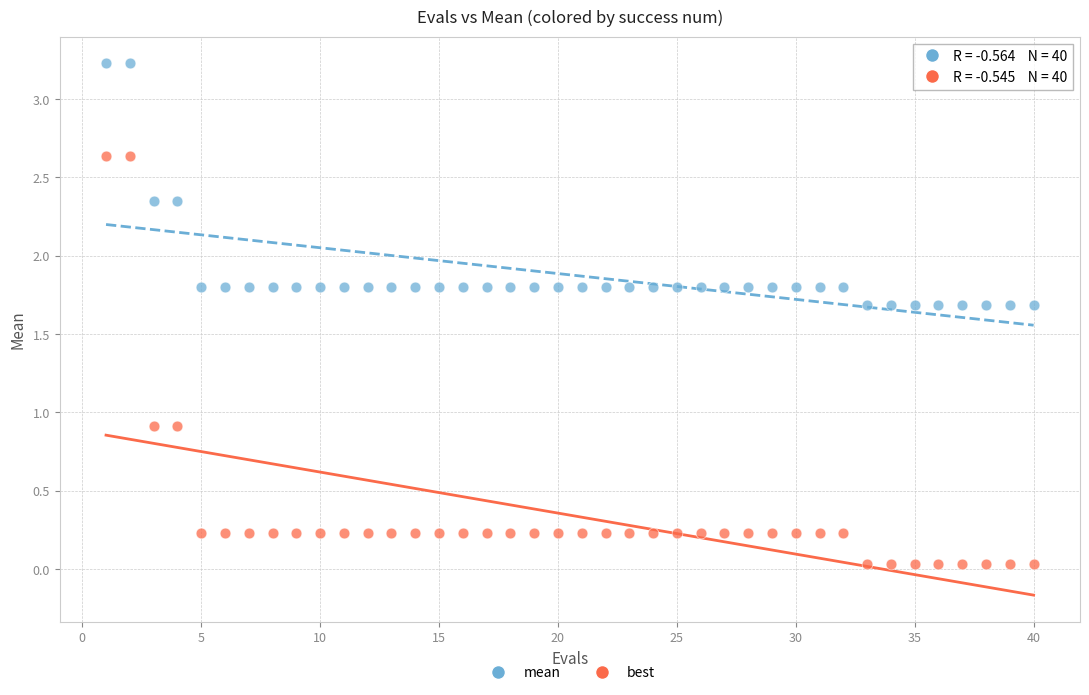

What are all the series names shown in the legend?

mean, best